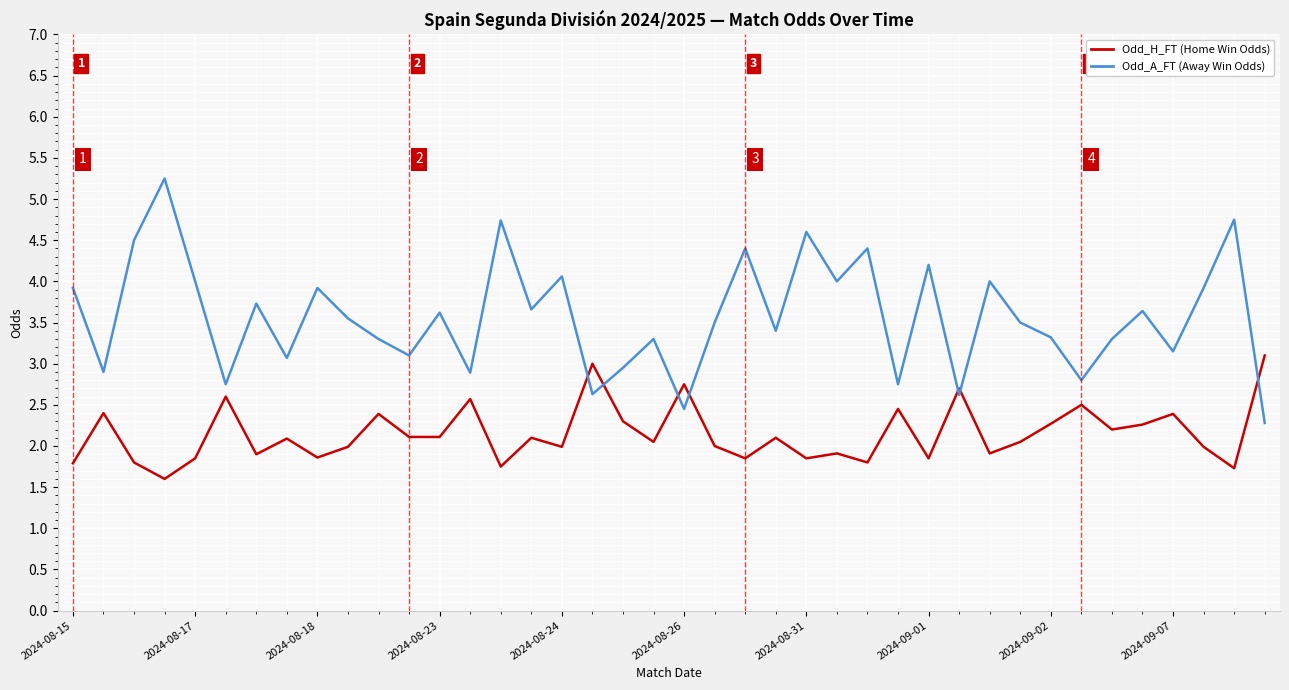

What are all the series names shown in the legend?

Odd_H_FT (Home Win Odds), Odd_A_FT (Away Win Odds)